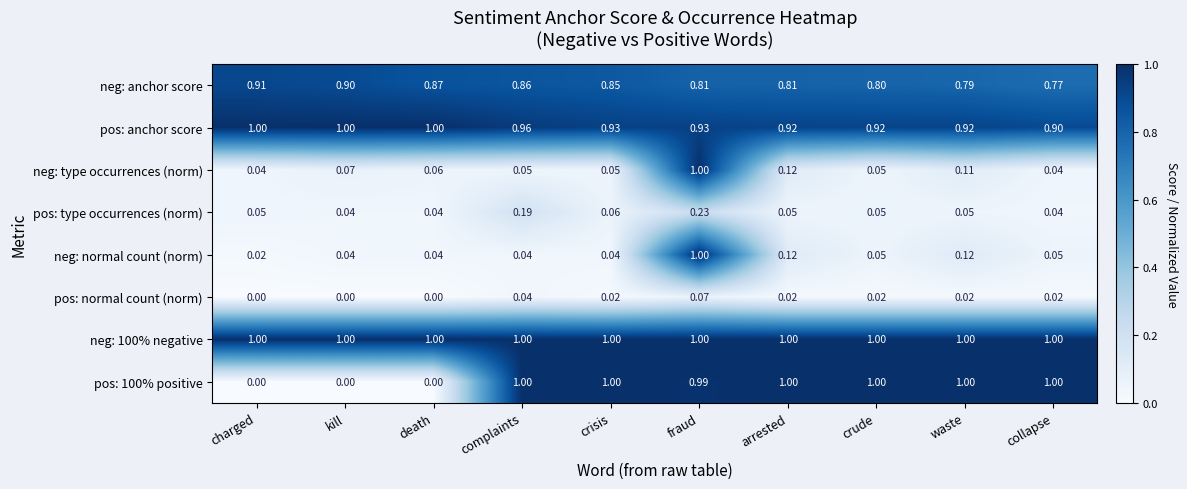

At which label does pos: type occurrences (norm) reach its peak?

fraud